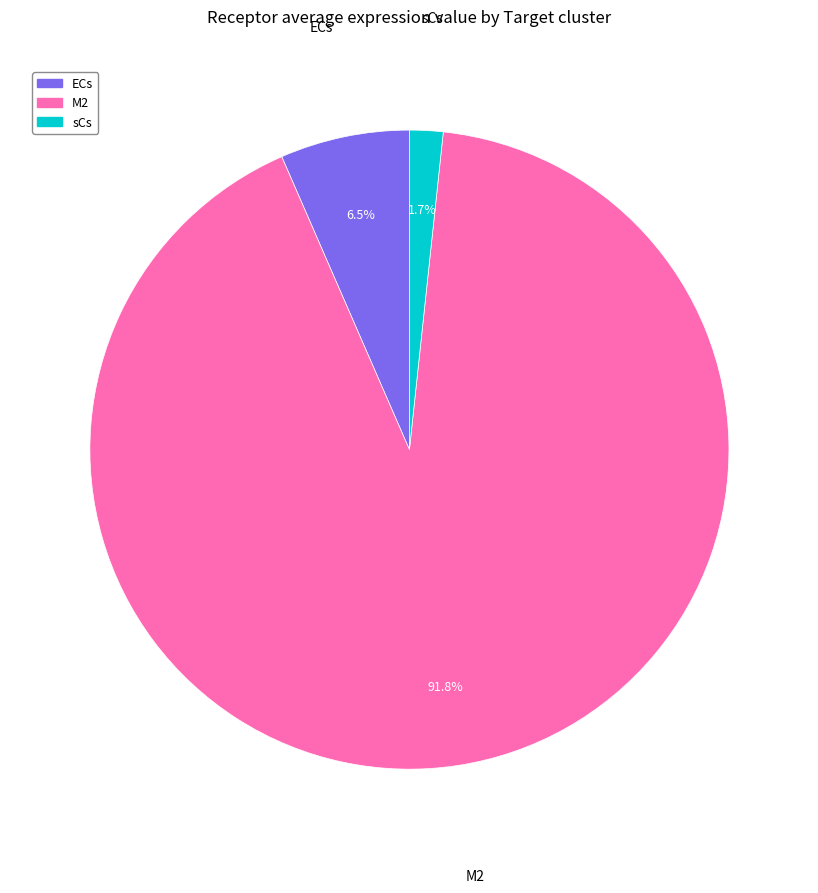

Between ECs and sCs, which is larger?

ECs